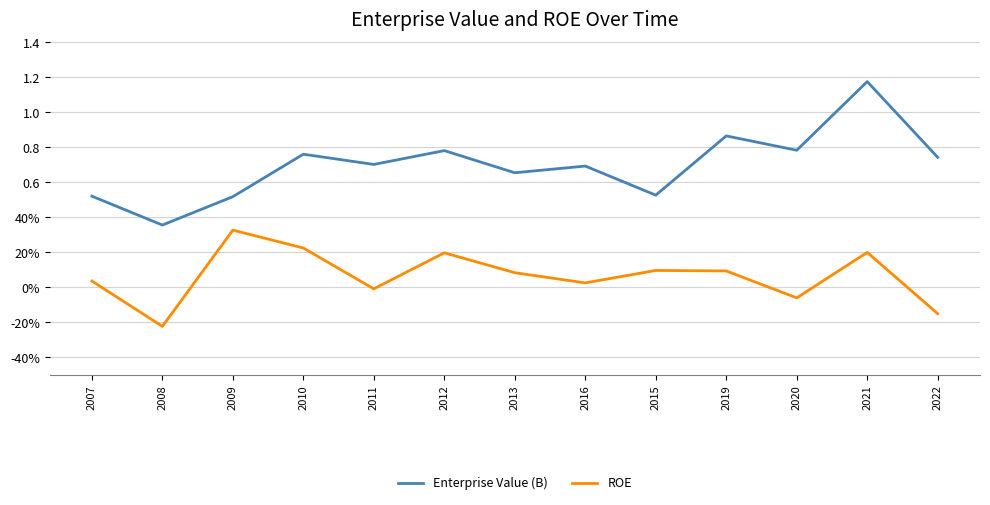

What is the label of the 10th point from the left?

2019